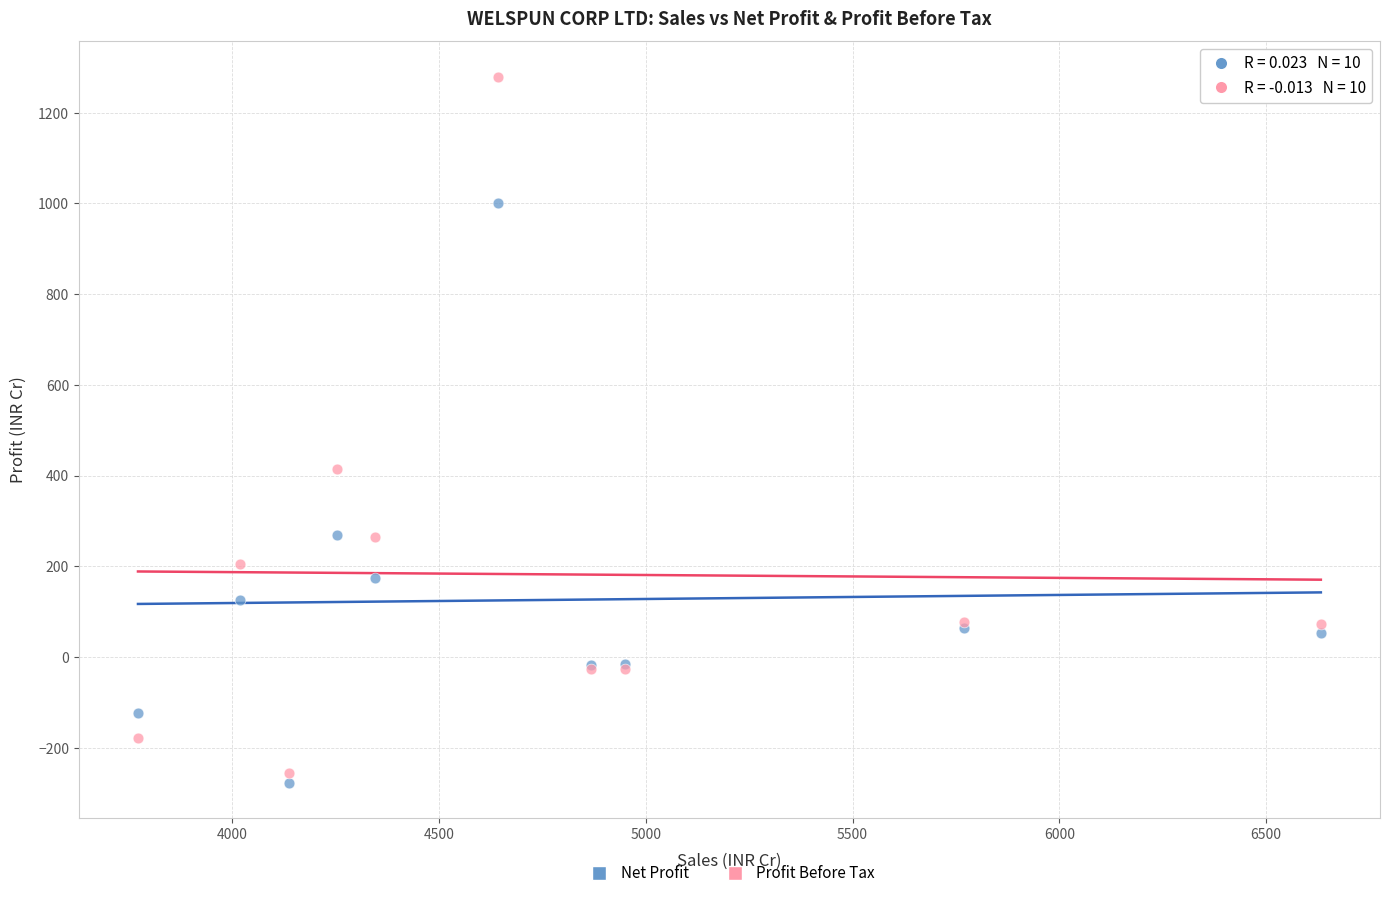

Which series has the widest spread of Y values?

Profit Before Tax